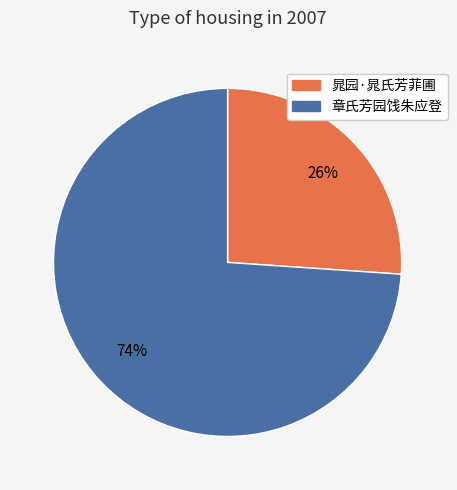

What percentage is the 晁园·晁氏芳菲圃 slice, to the nearest percent?

26%